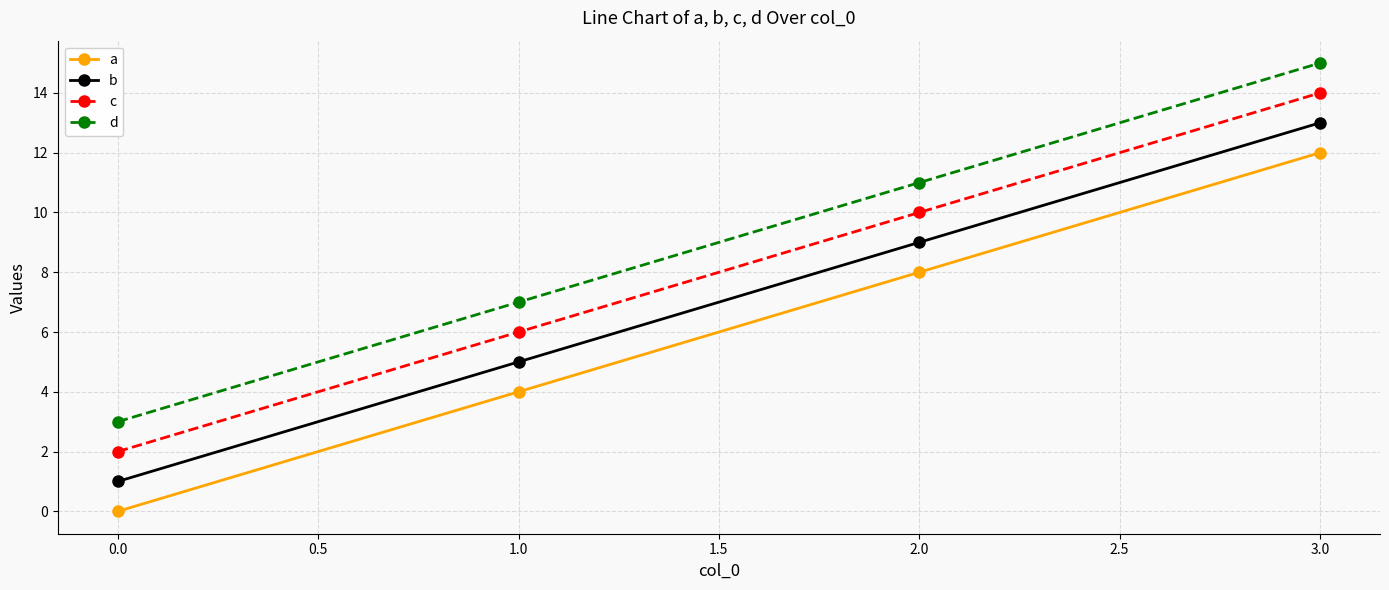

Count the c values in the range 6 to 14.

3